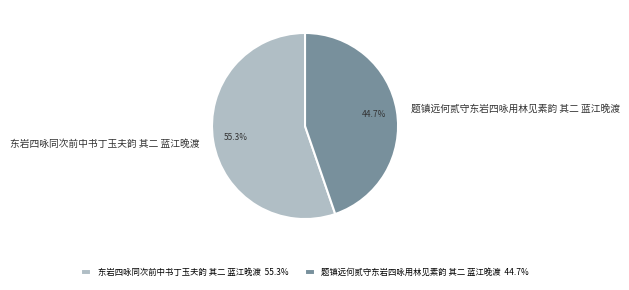

Is it true that 题镇远何贰守东岩四咏用林见素韵 其二 蓝江晚渡 is 45% of the pie?

True